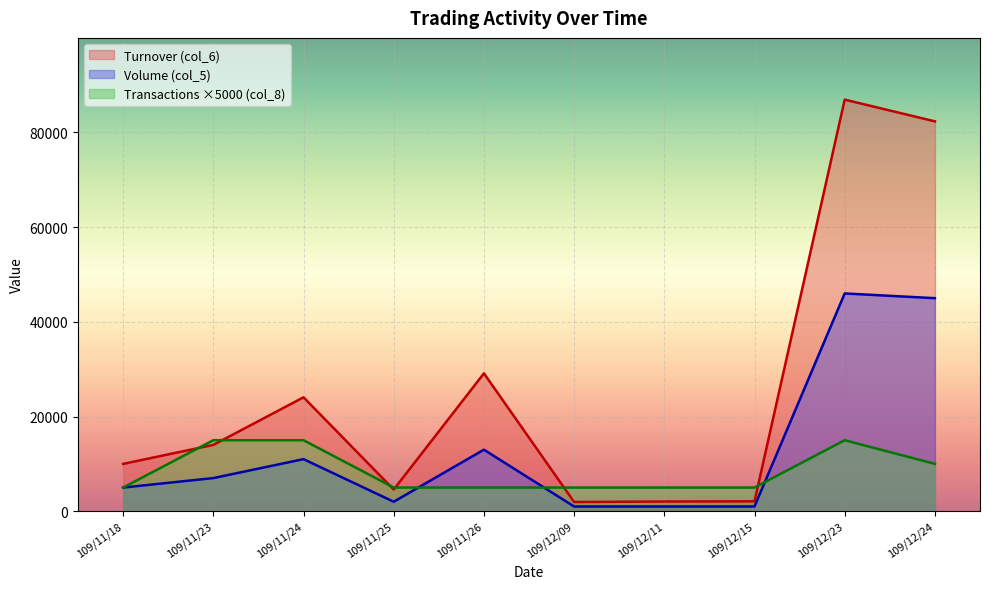

Where is Volume (col_5) nearest to the value 23500?

109/11/26